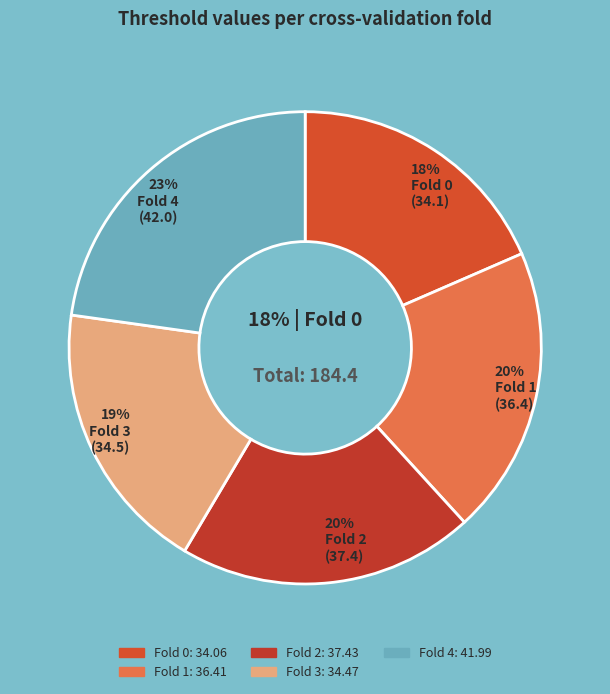

Which category has the smallest portion of the pie?

Fold 0